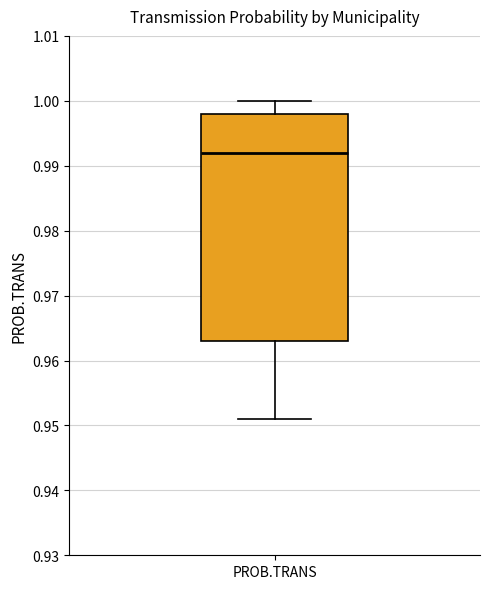

Transcribe this box plot: give where the median line is, the range the box spans, and where the two whiskers end, as read against the y-axis. The values are not printed on the chart, so give them approximately, as read against the axis.

median 0.992, box 0.963 to 0.998, whiskers 0.951 to 1.000